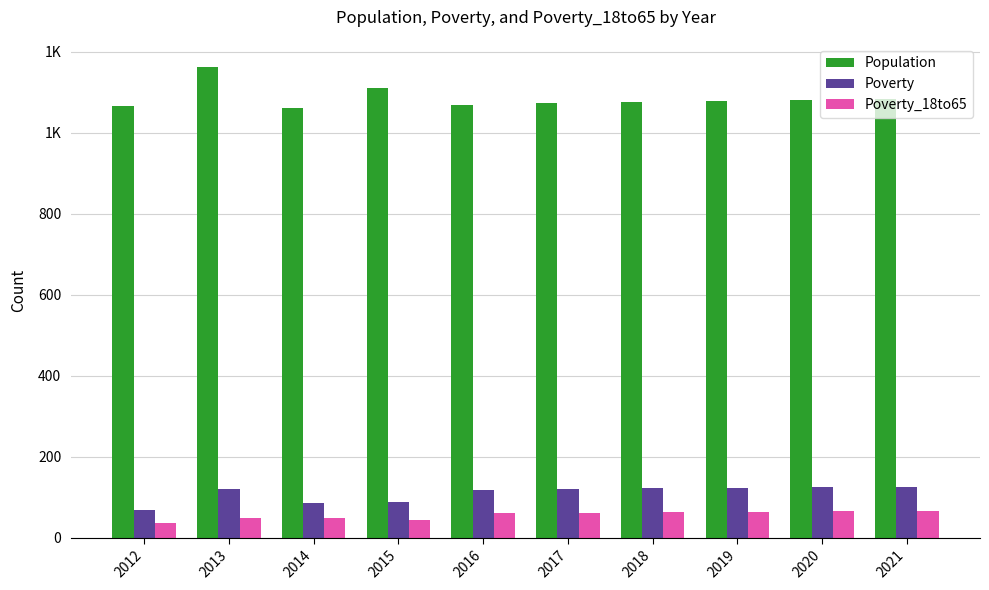

Read the Poverty_18to65 value at 2014, to the nearest 5.

50